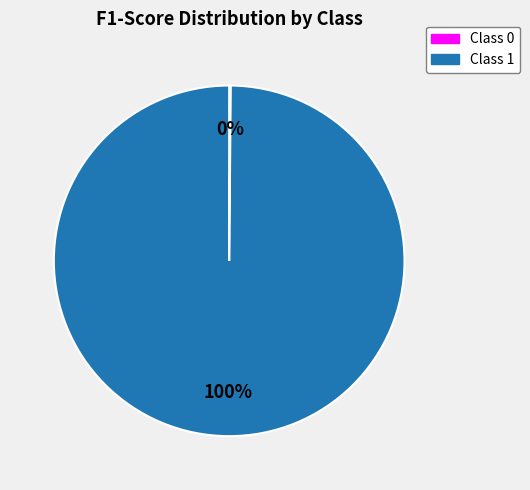

To the nearest percent, what is the difference between the largest and smallest slice percentages?

100%